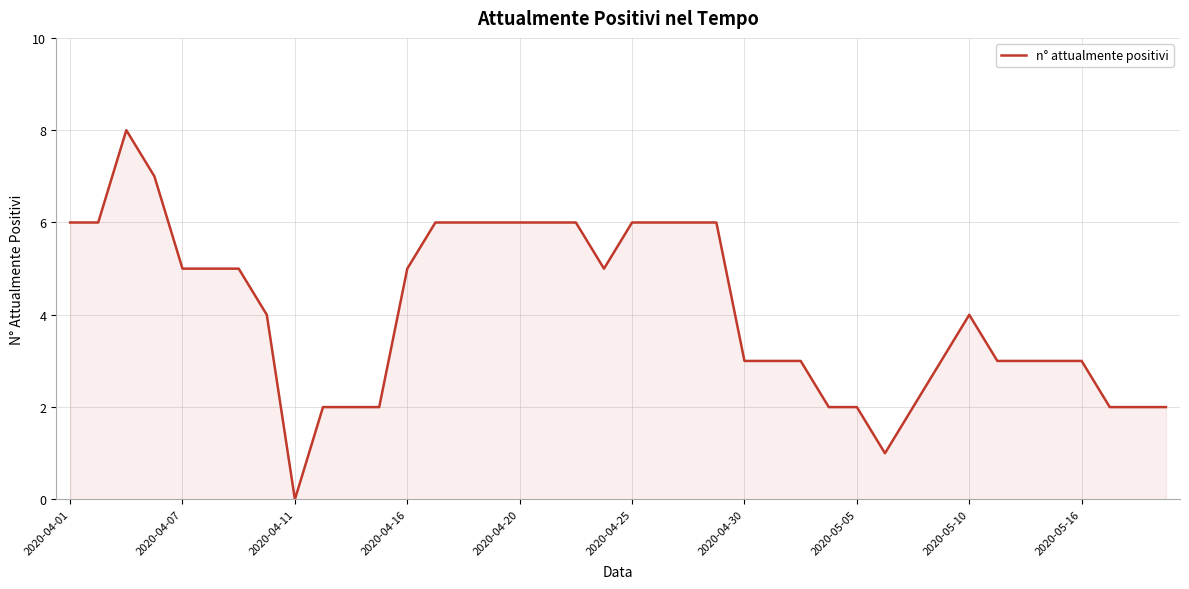

What is the difference between the maximum and minimum values?

8